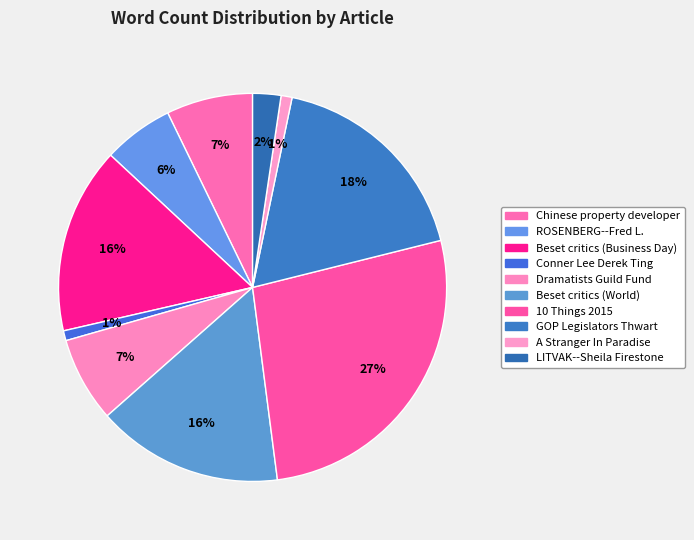

Is the sum of Dramatists Guild Fund and Beset critics (World) greater than half?

No